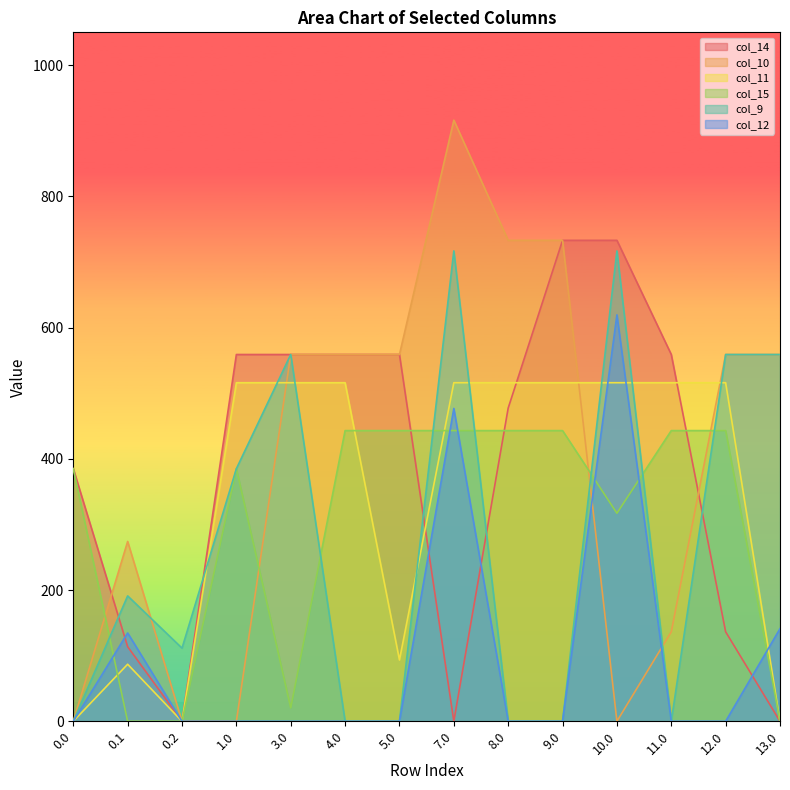

How many data points in col_9 are above 191?

7